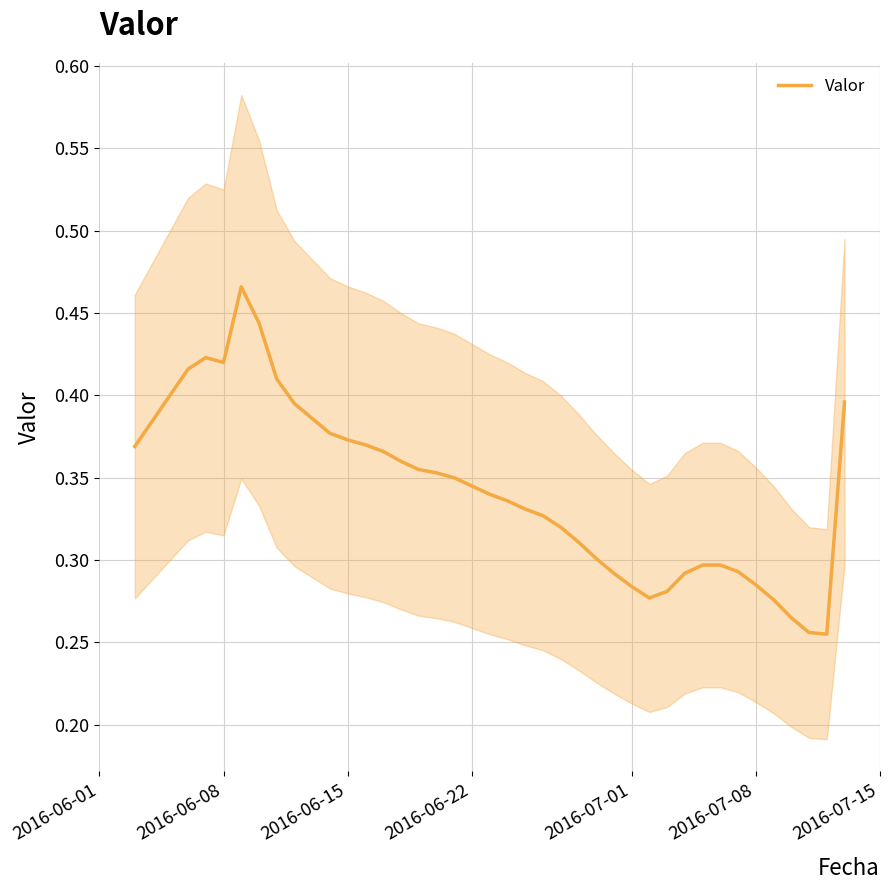

How many lines are shown in the chart?

1